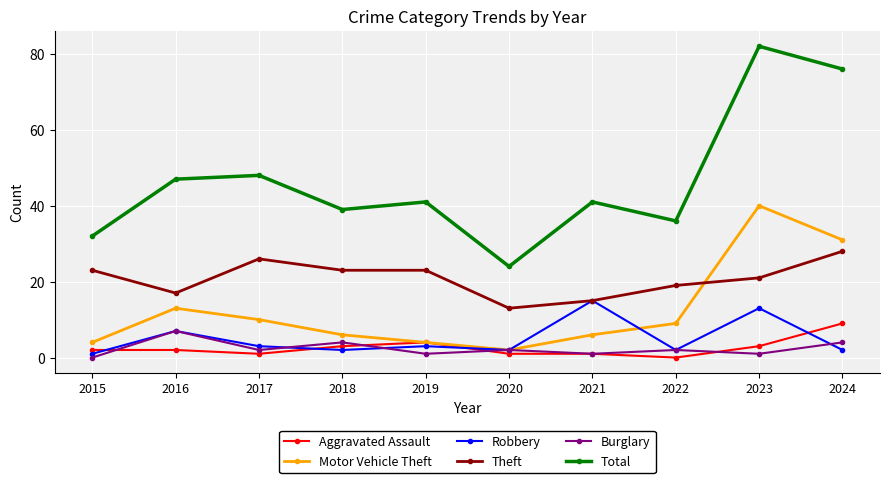

List the series in order of their peak value, lowest first.

Burglary, Aggravated Assault, Robbery, Theft, Motor Vehicle Theft, Total